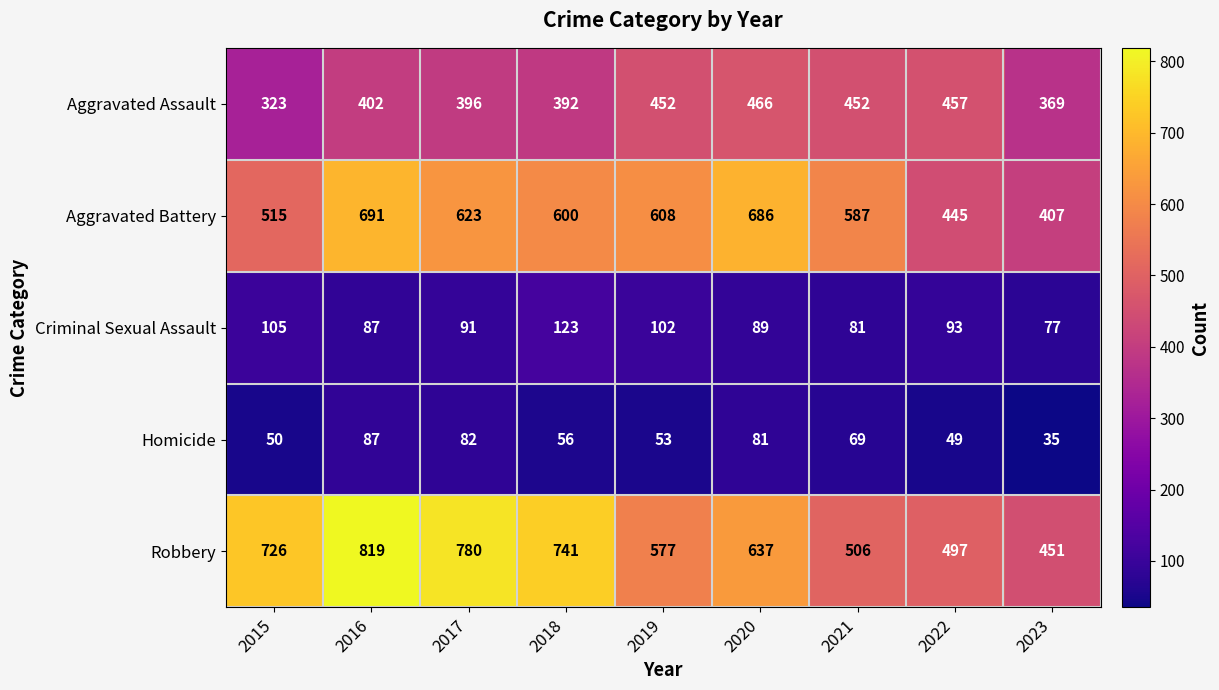

What is the total value across all series at 2015?

1719